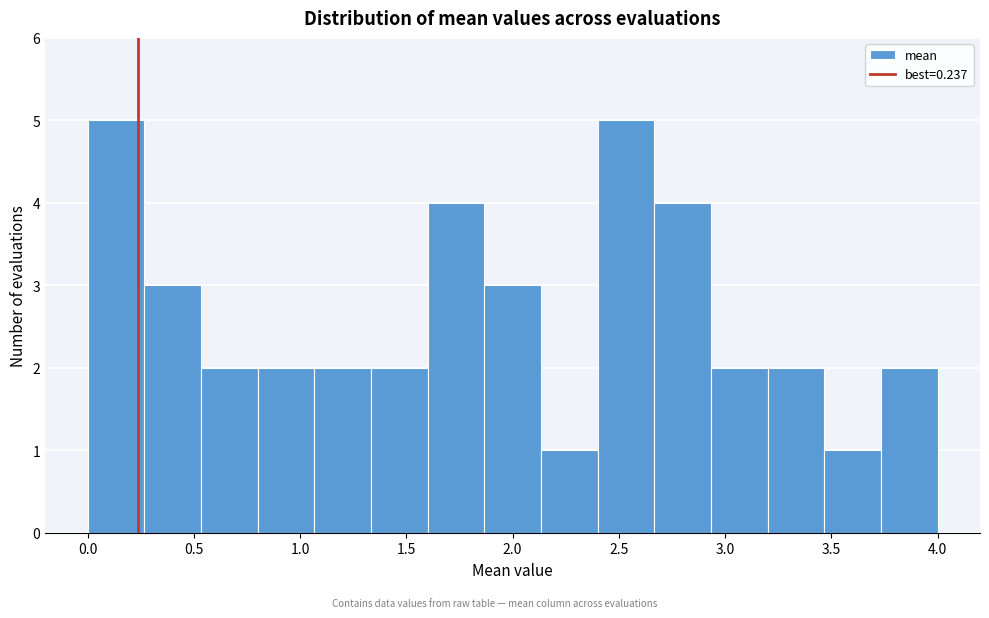

How tall is the bar that spans 0.55 to 0.80 on the x-axis? Neither the bar edges nor the heights are printed on the chart, so give them approximately, as read against the axes.

2